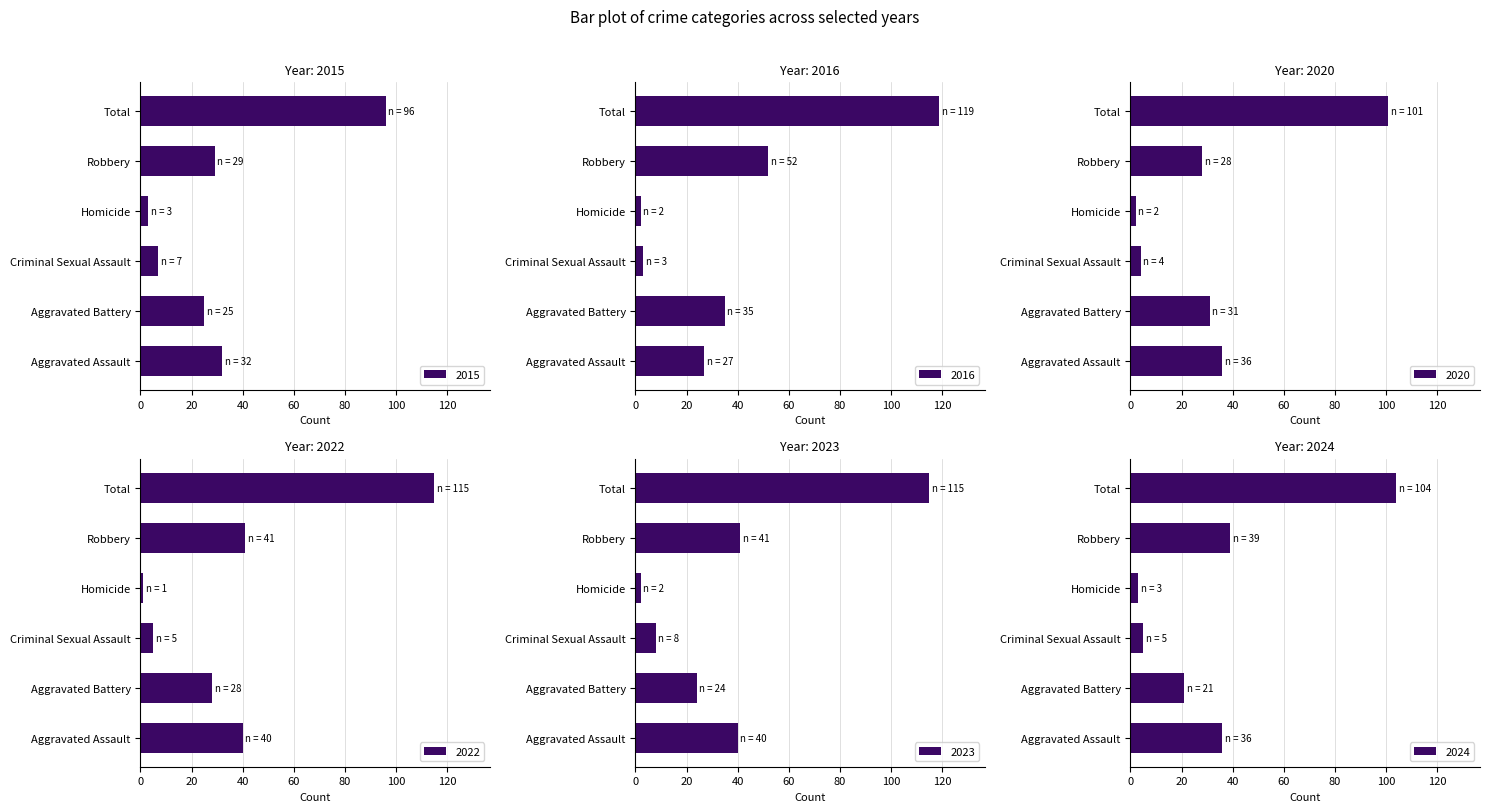

At which label is 2024 closest to 53?

Robbery